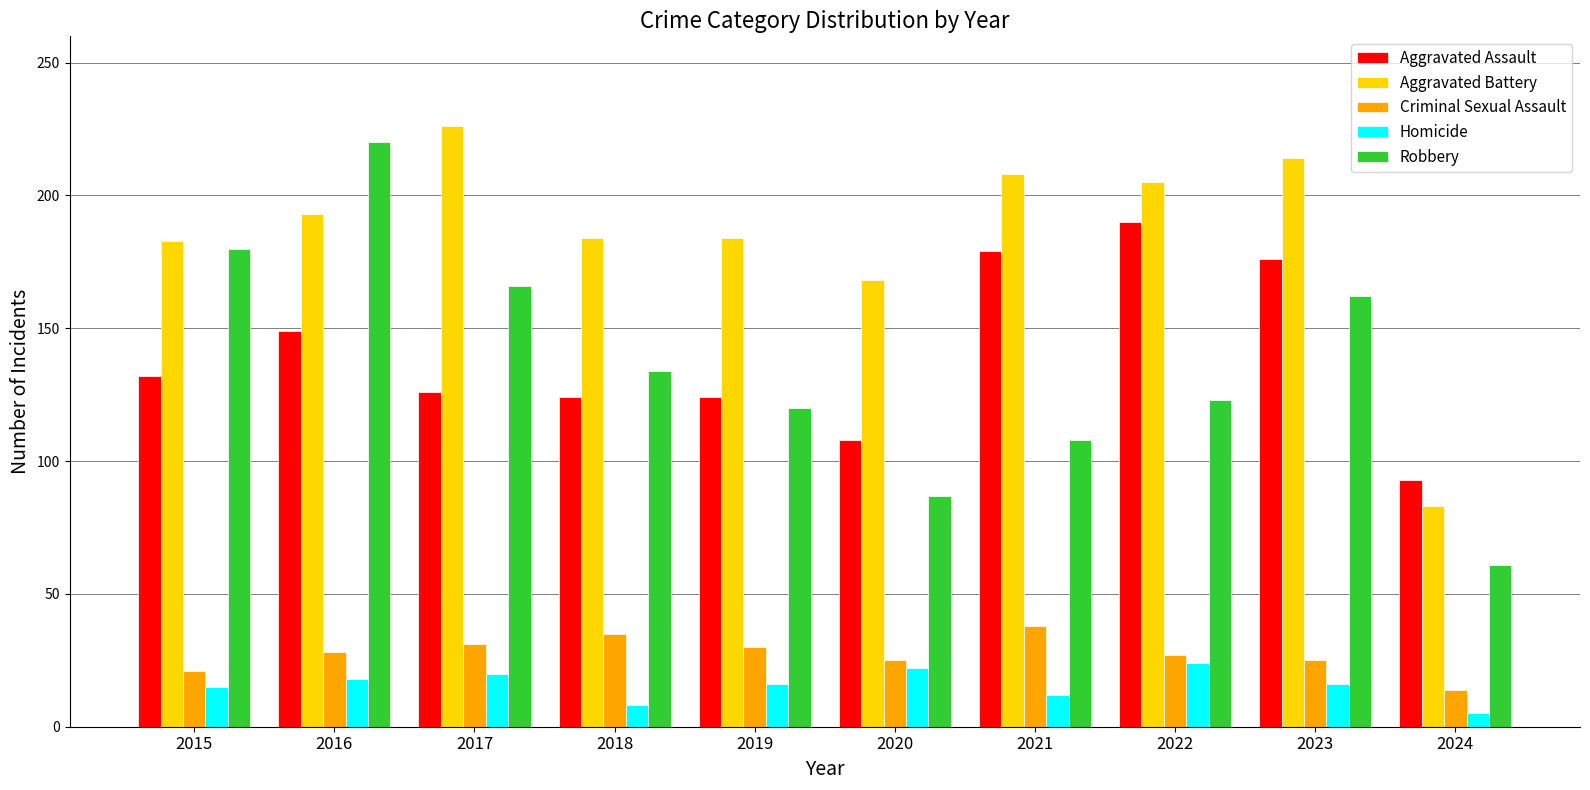

At 2024, list the series in order from largest to smallest.

Aggravated Assault, Aggravated Battery, Robbery, Criminal Sexual Assault, Homicide